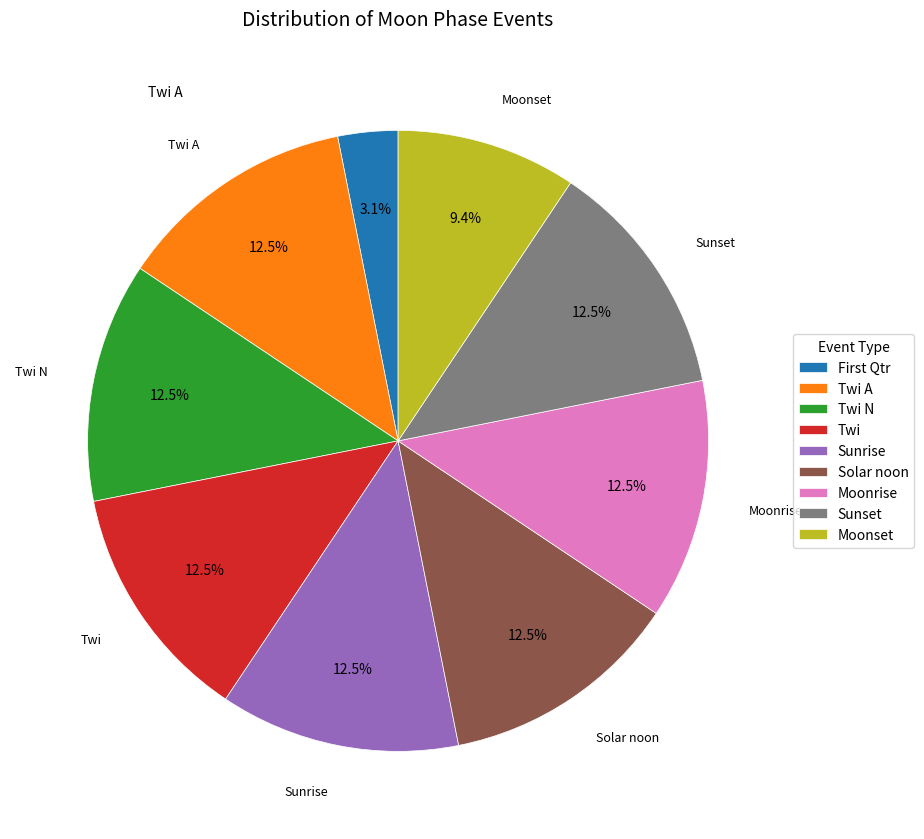

To the nearest percent, what is the difference between the largest and smallest slice percentages?

9%